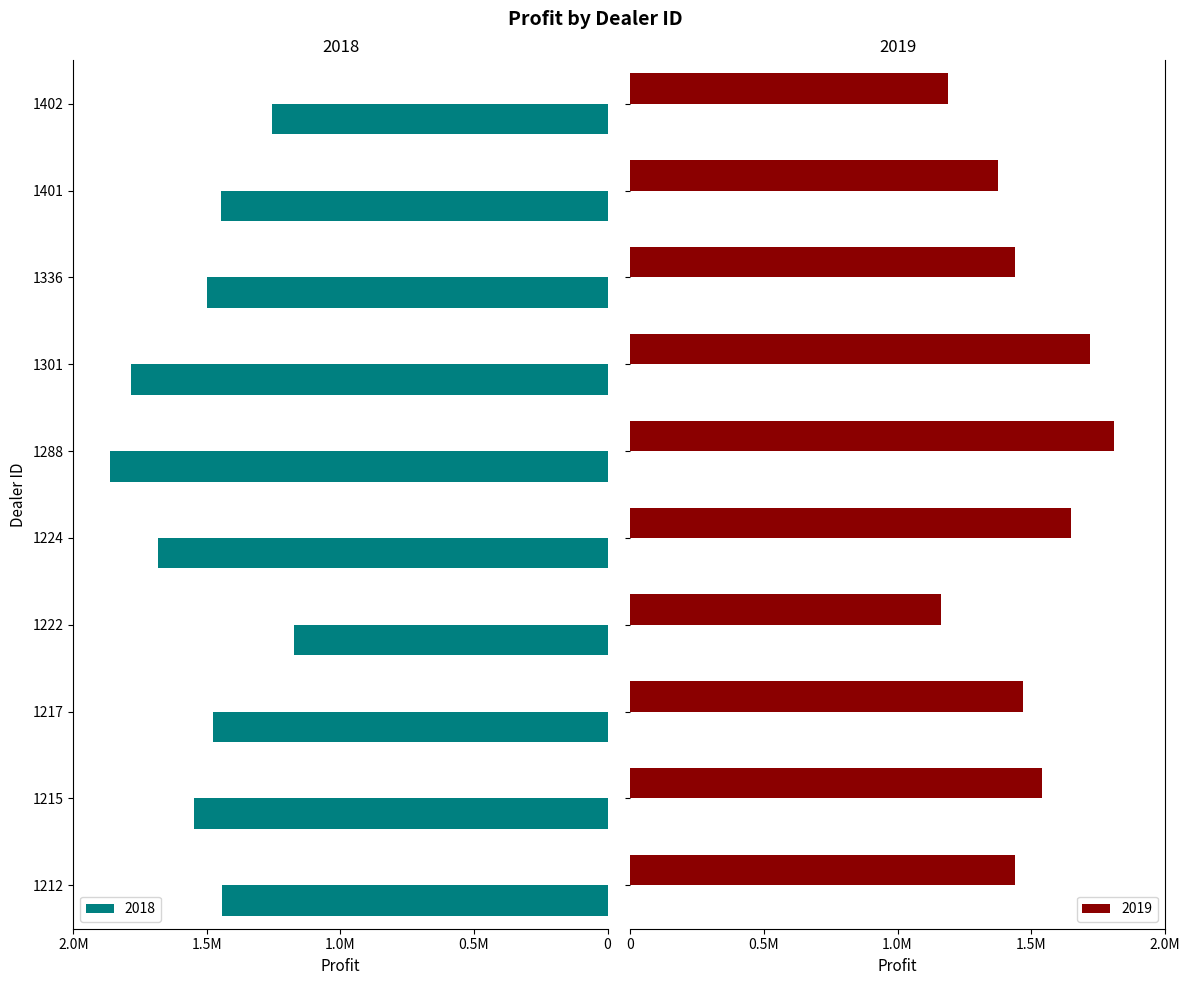

At 1215, list the series in order from largest to smallest.

2018, 2019